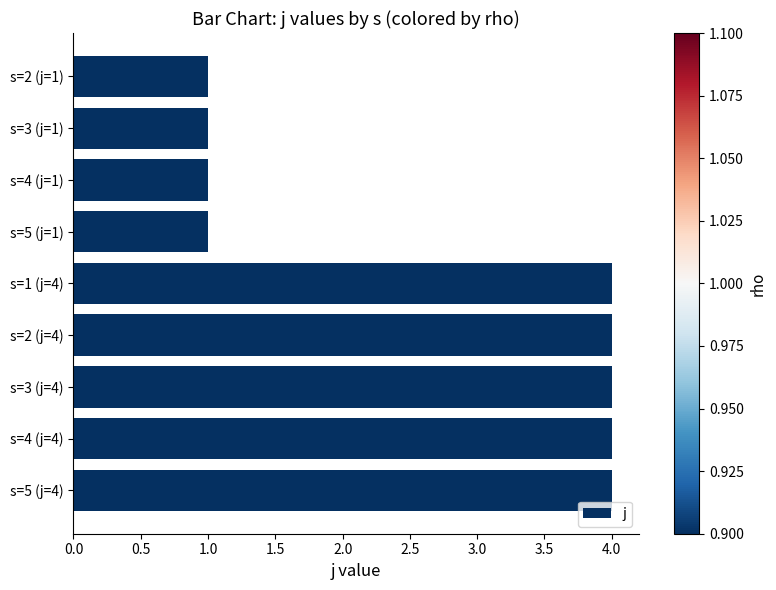

The value at s=1 (j=4) is 5. True or false?

False